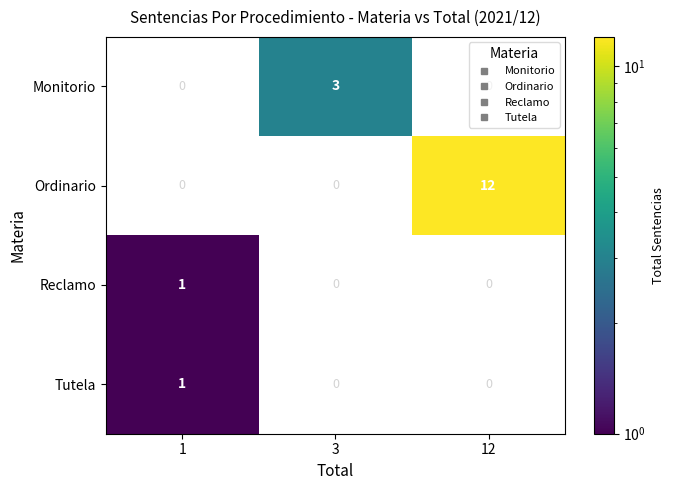

The Tutela series shows 1.8 at 1. True or false?

False